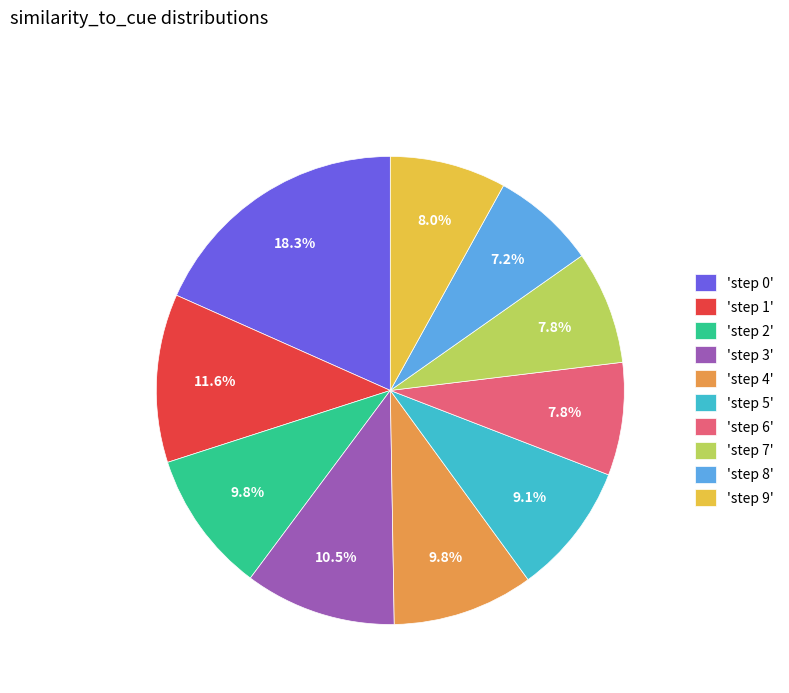

Which slice is the smallest?

'step 8'